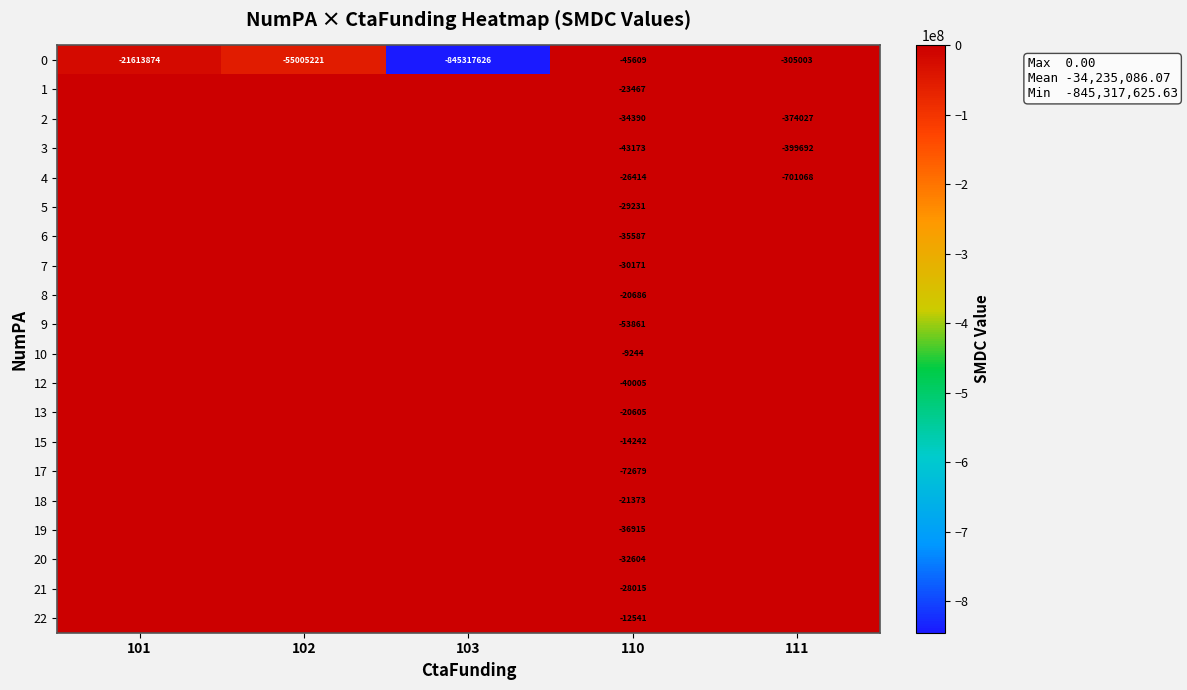

True or false: 20 has a value of -19881 at 110.

False